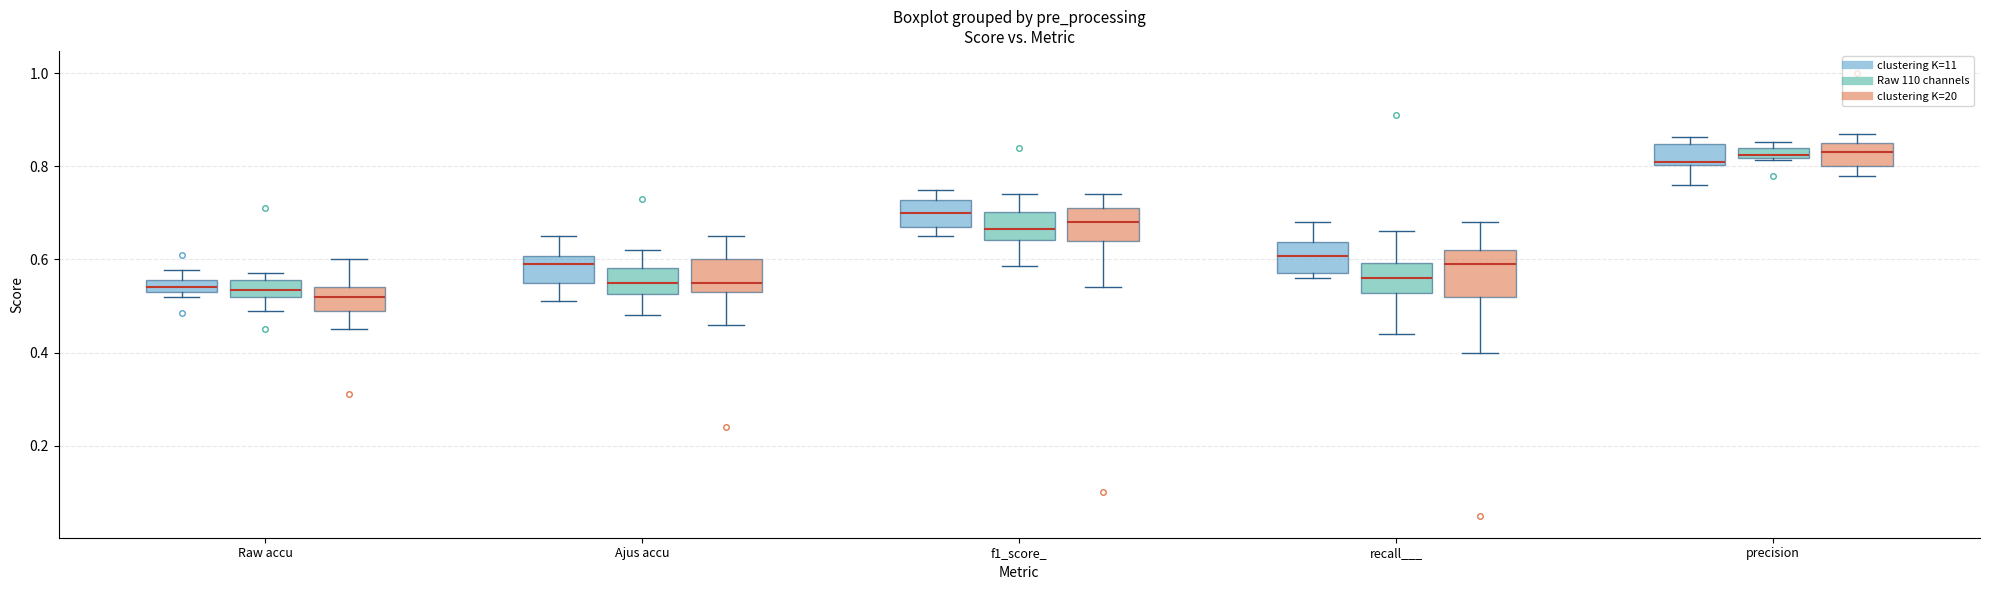

Which box is the tallest, from its lower edge to its upper edge?

recall___ (clustering K=20)